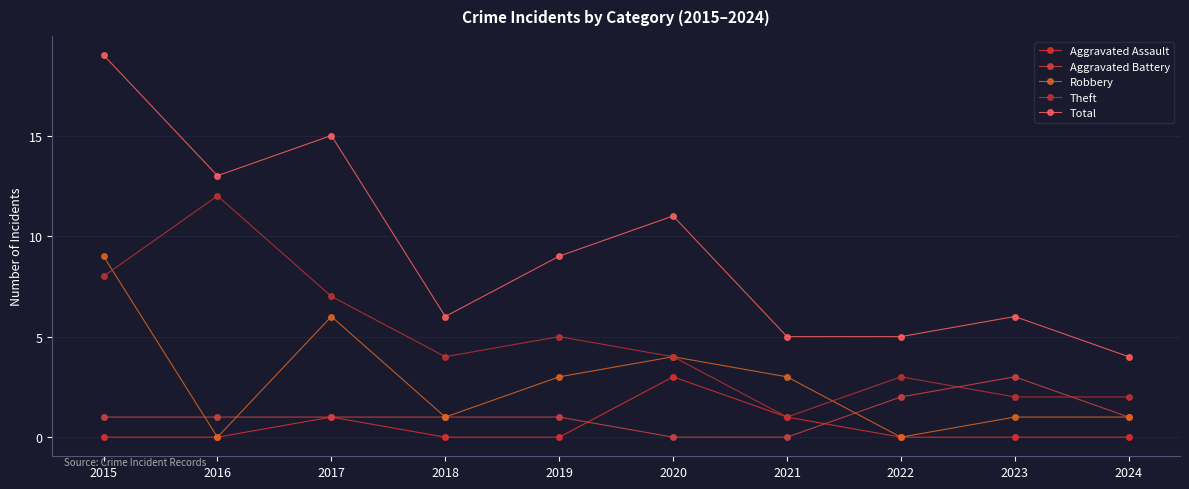

Which series has the largest total across all categories?

Total